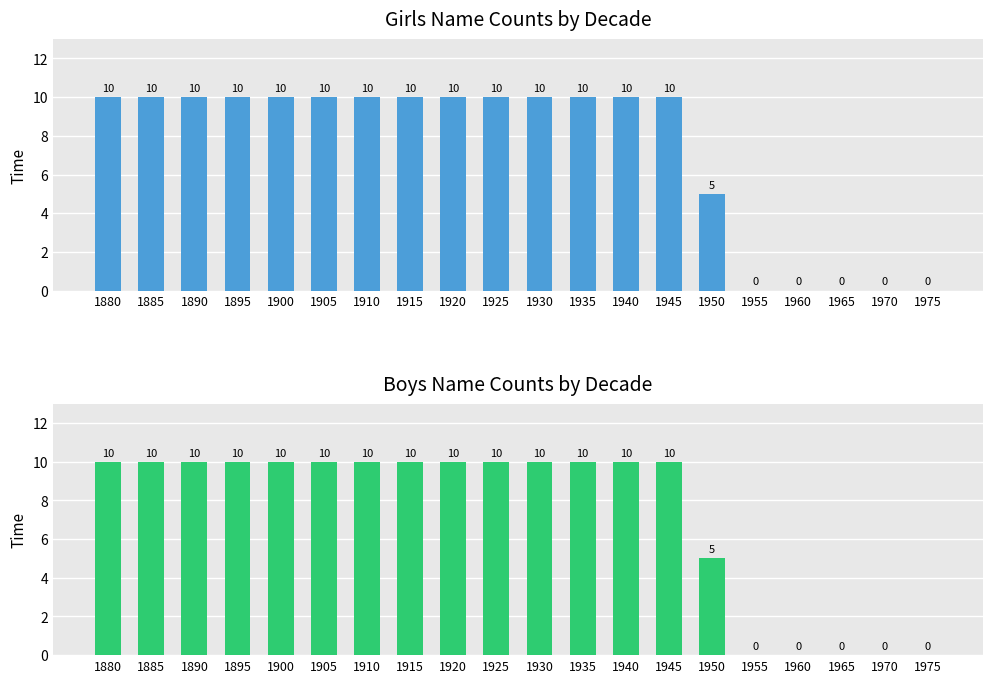

What is the maximum value for Boys?

10